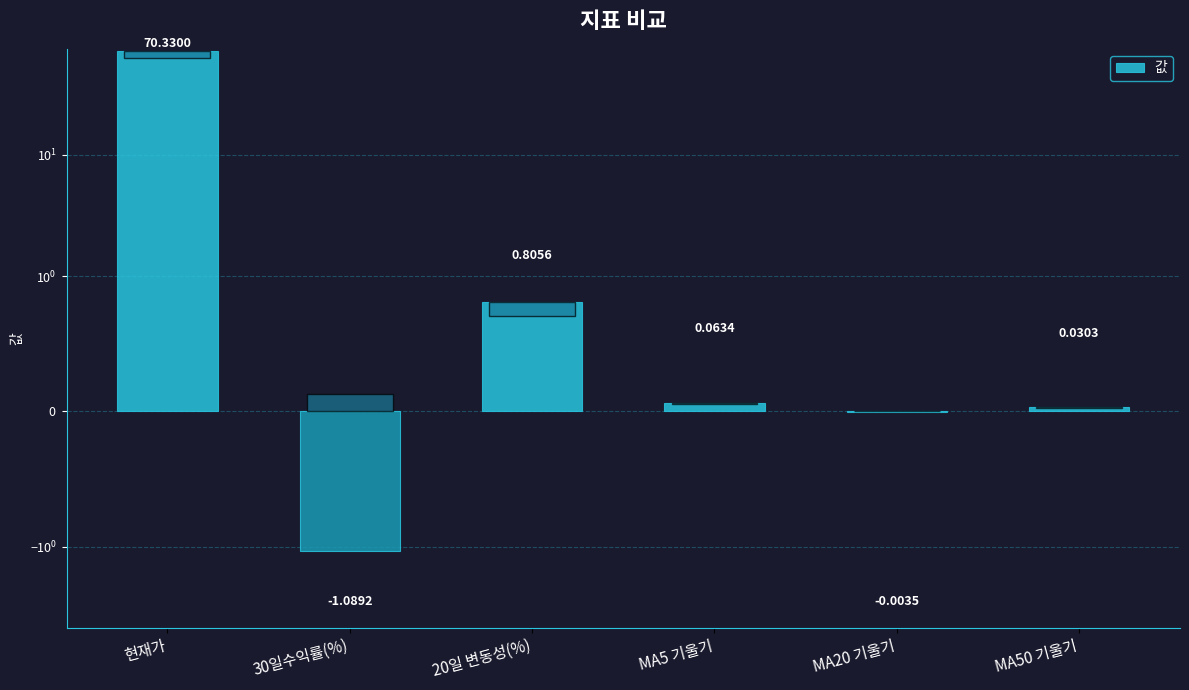

What is the maximum value shown in the chart?

70.3